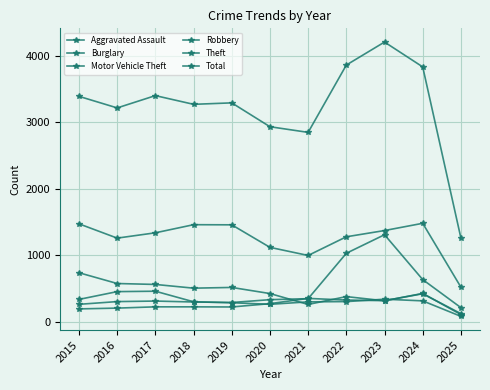

Count the number of categories in the chart.

11